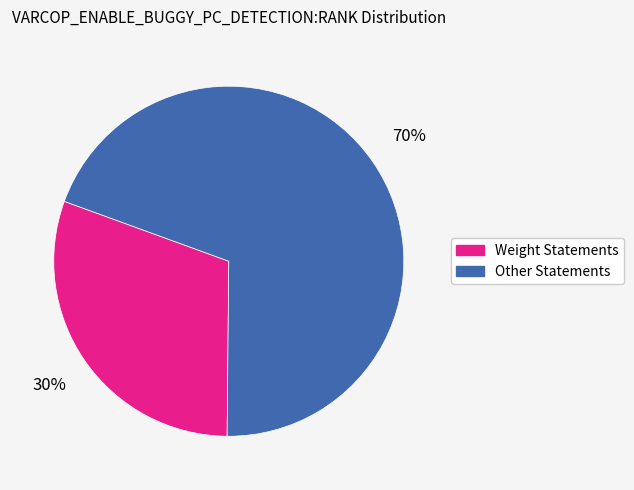

Is there a majority slice in this chart?

Yes